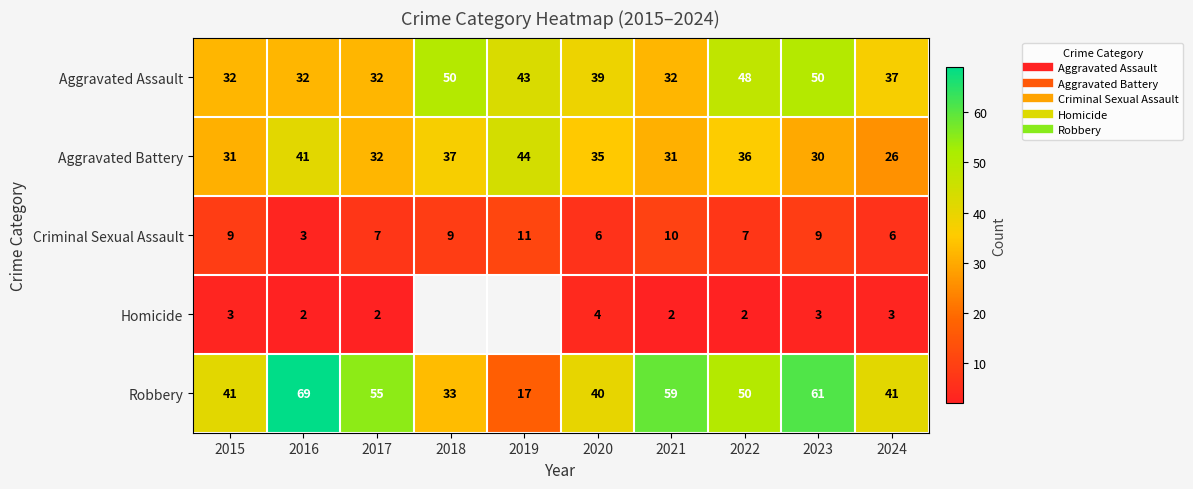

The Aggravated Battery series shows 55.6 at 2018. True or false?

False